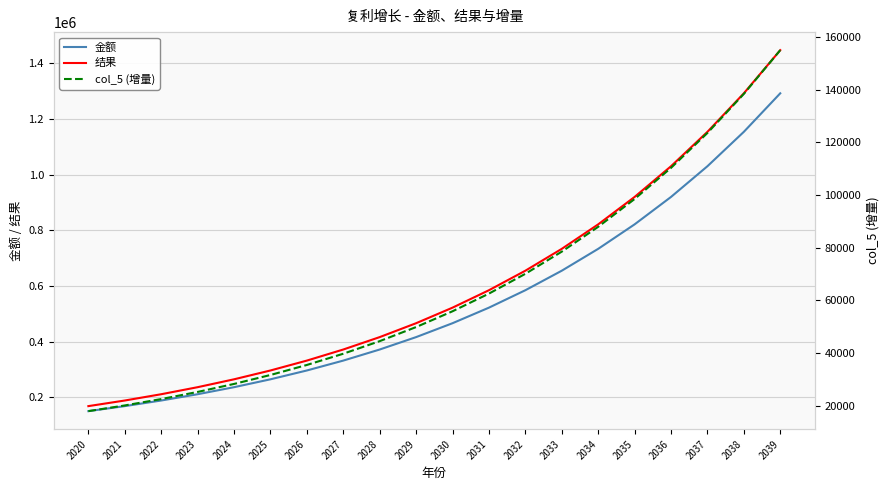

What is the difference between the maximum and minimum values in the 结果 series?

1278944.0